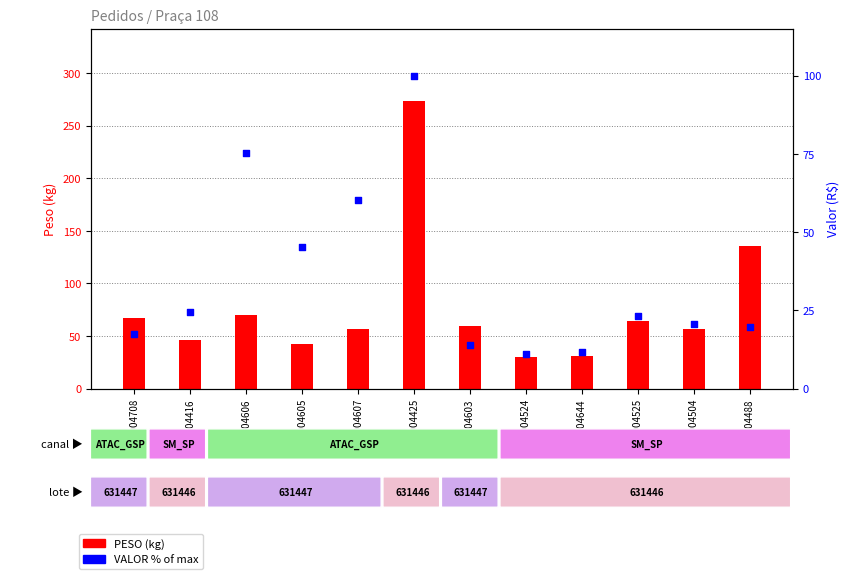

What is the total value across all series at 6004603?

73.2